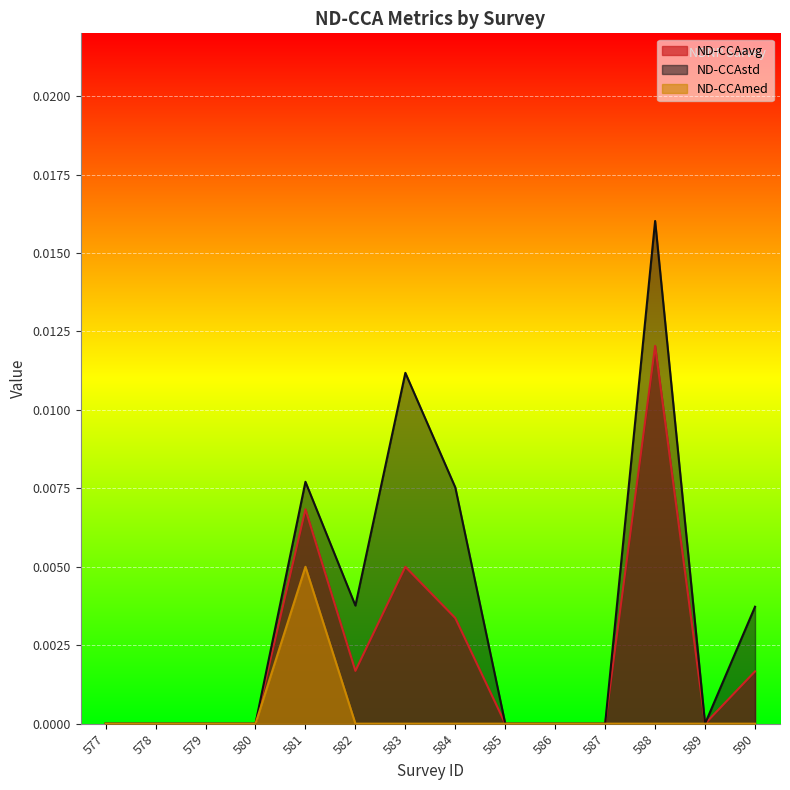

Which category has the highest value across all series?

588